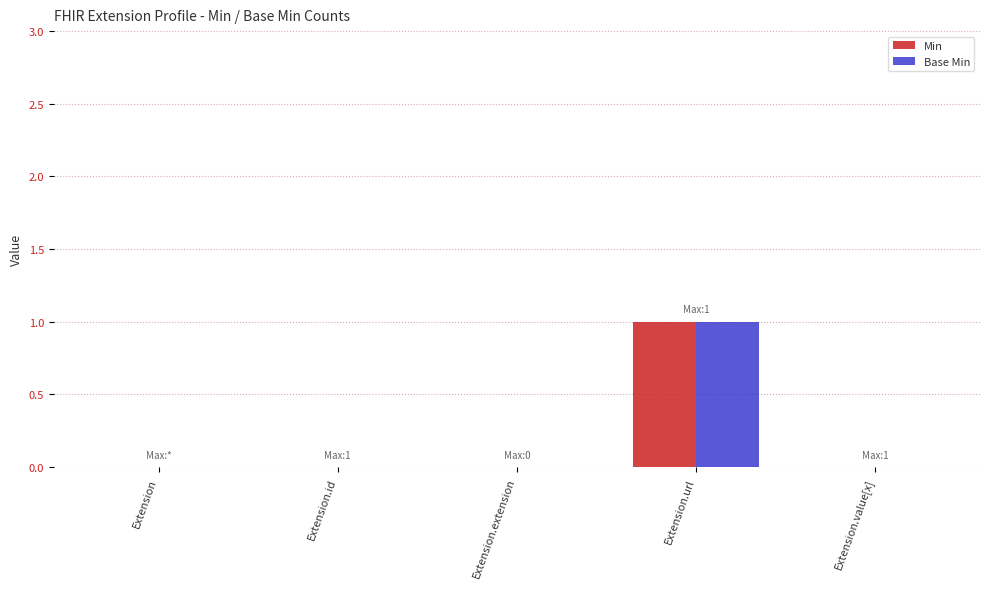

The Min series shows 1 at Extension.url. True or false?

True